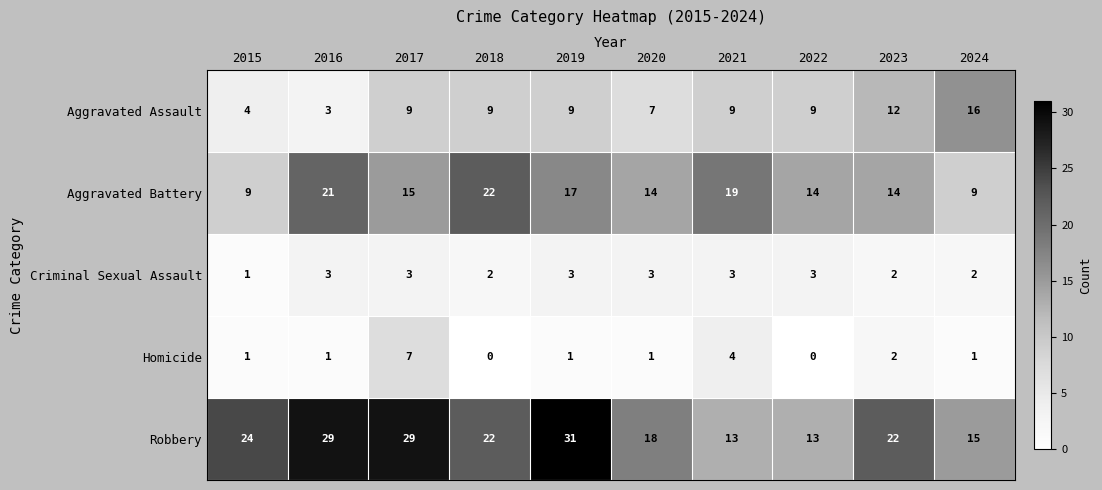

Which series changed the most between 2016 and 2023?

Aggravated Assault